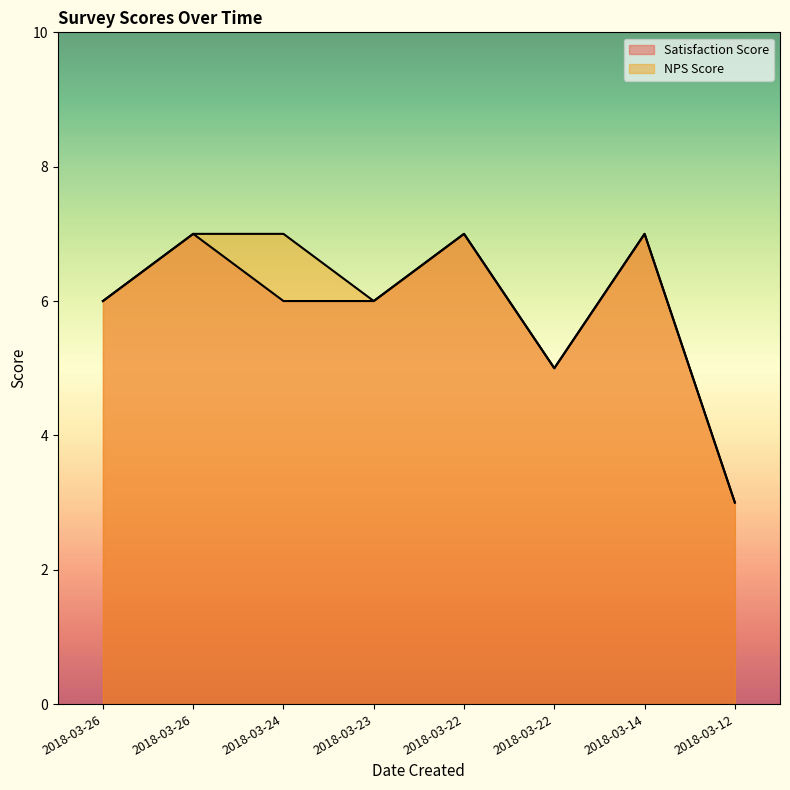

Is it true that Satisfaction Score equals 3 at 2018-03-22?

False